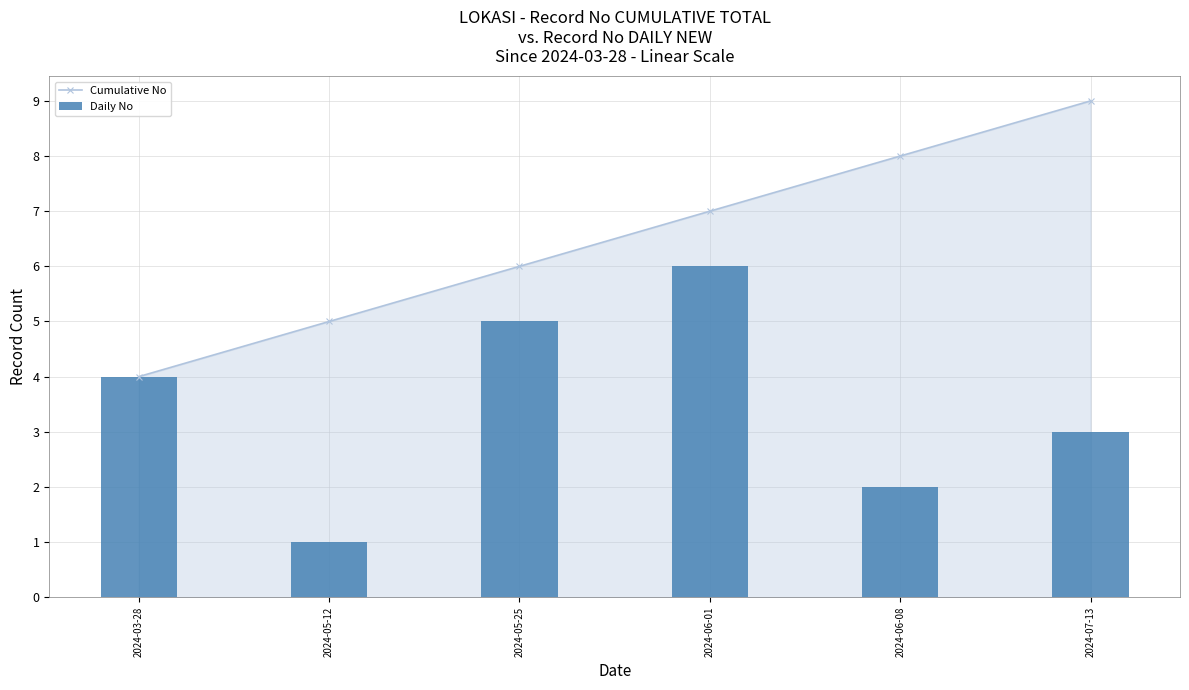

What are all the series names shown in the legend?

Cumulative No, Daily No